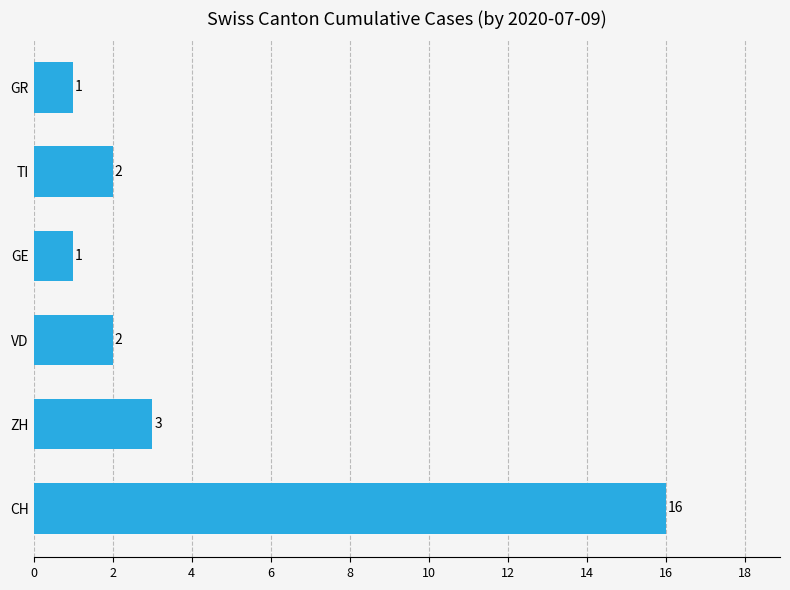

Does the chart contain any negative values?

No